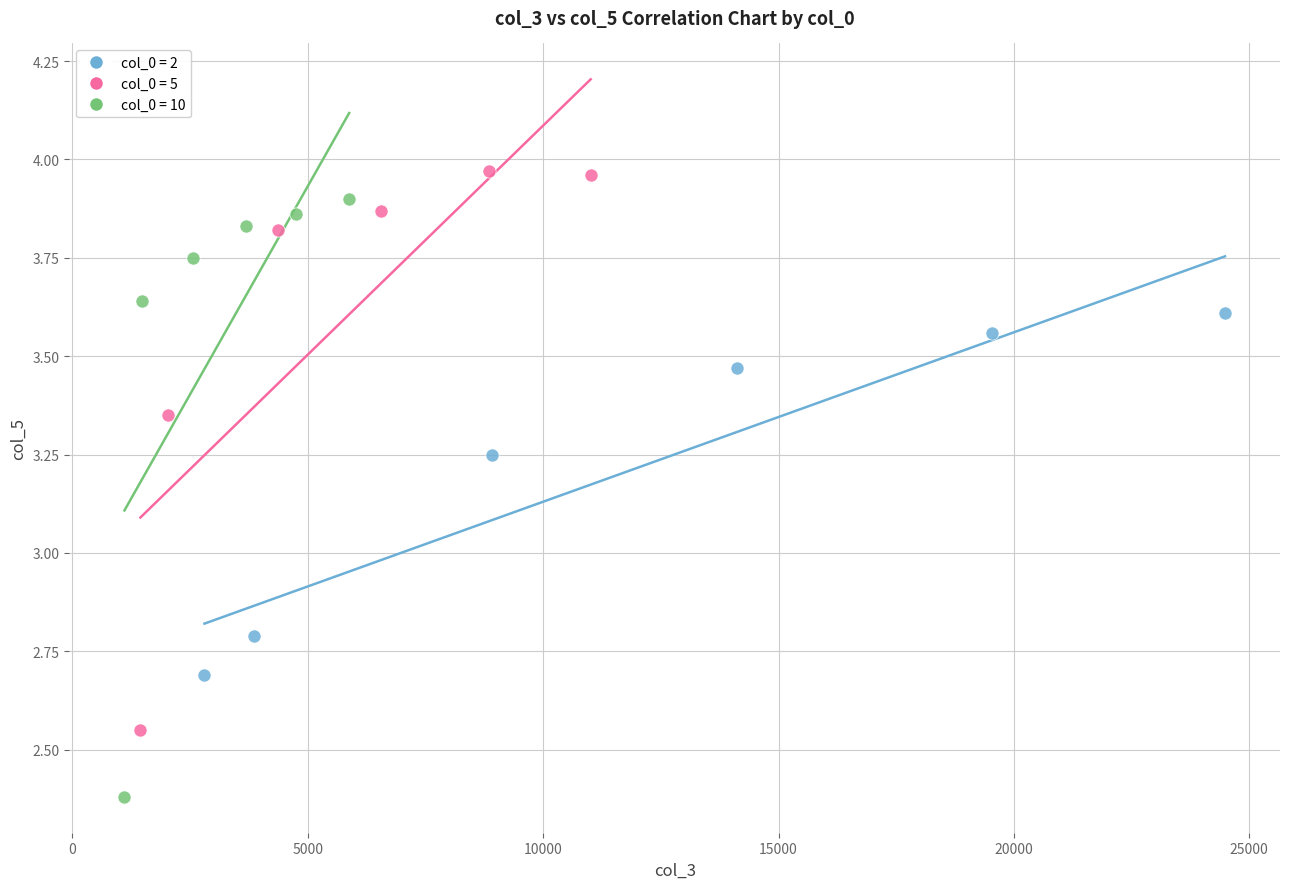

Which series has the widest spread of Y values?

col_0 = 10